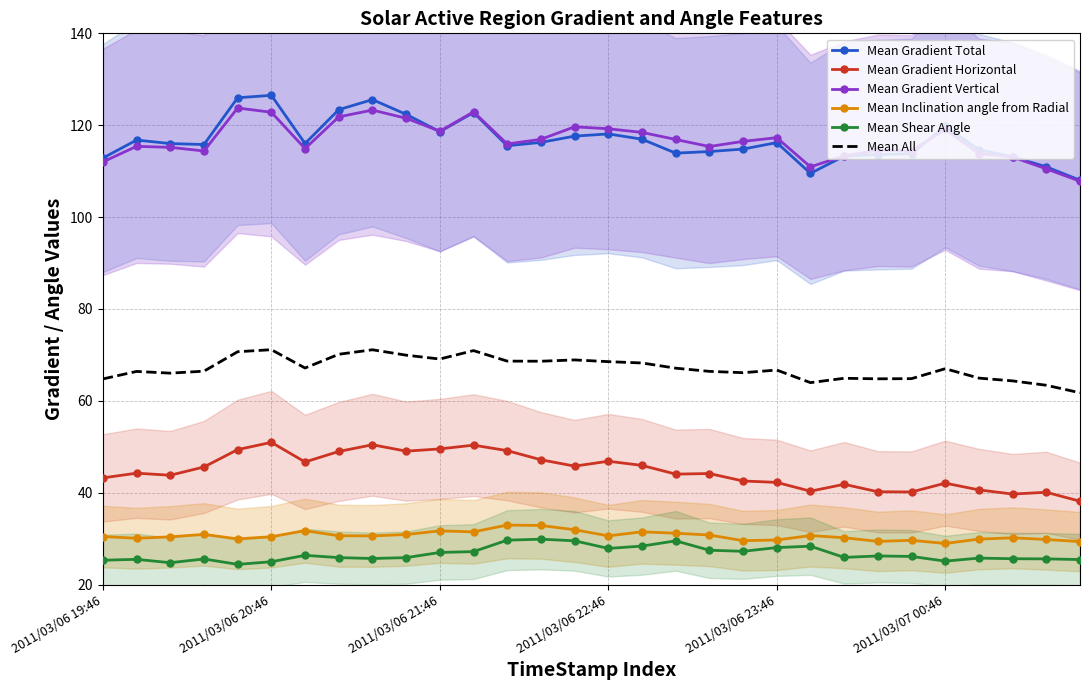

What is the value of the Mean Gradient Vertical point at the 13th from the left?

115.9